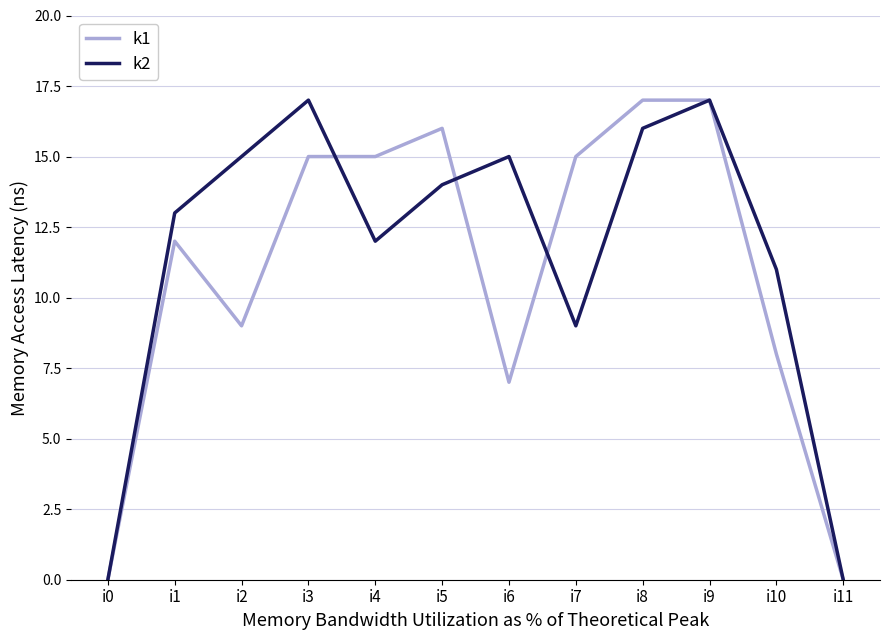

Which series changed the most between i0 and i4?

k1